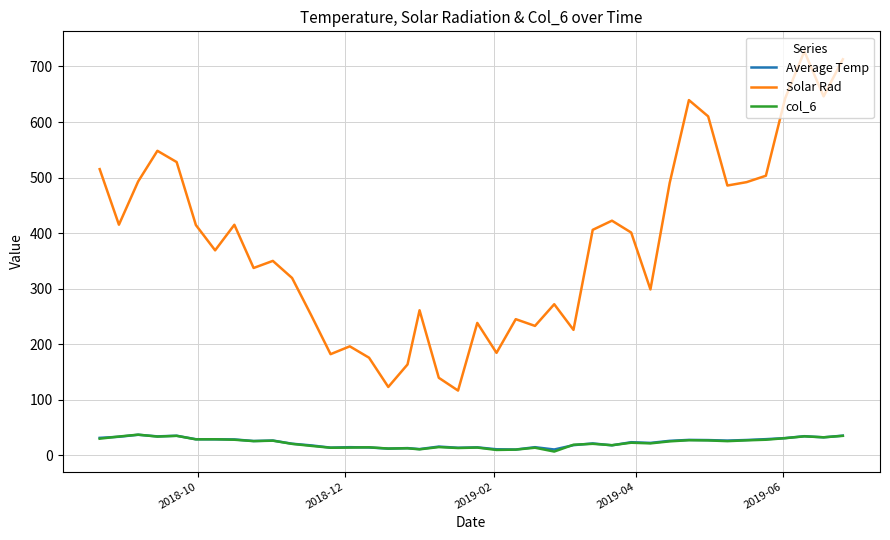

What are all the series names shown in the legend?

Average Temp, Solar Rad, col_6